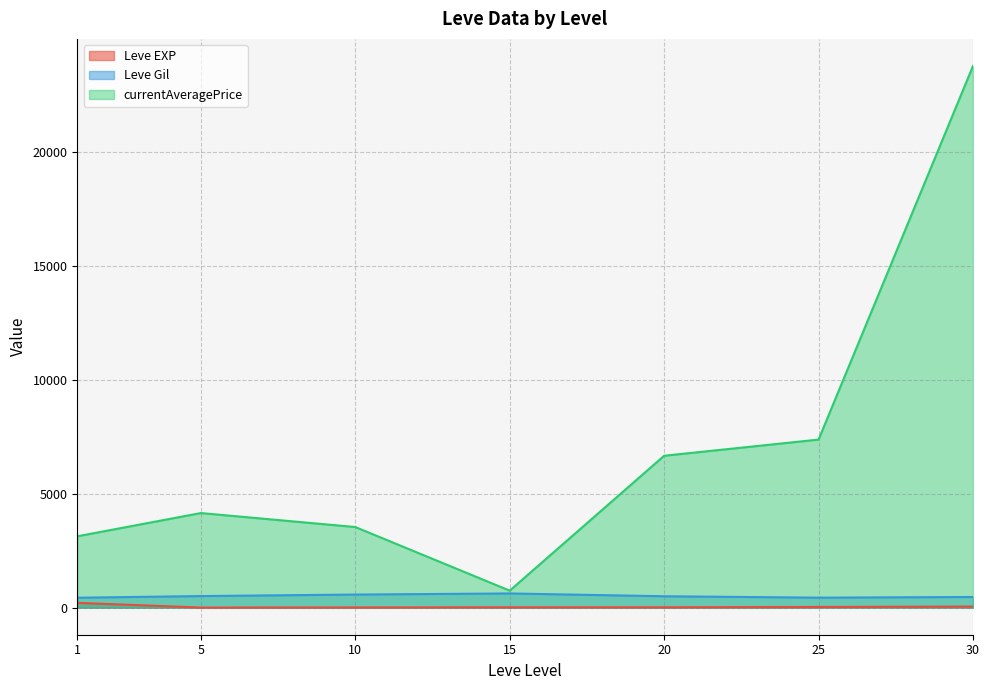

True or false: Leve EXP and Leve Gil cross at least once.

False